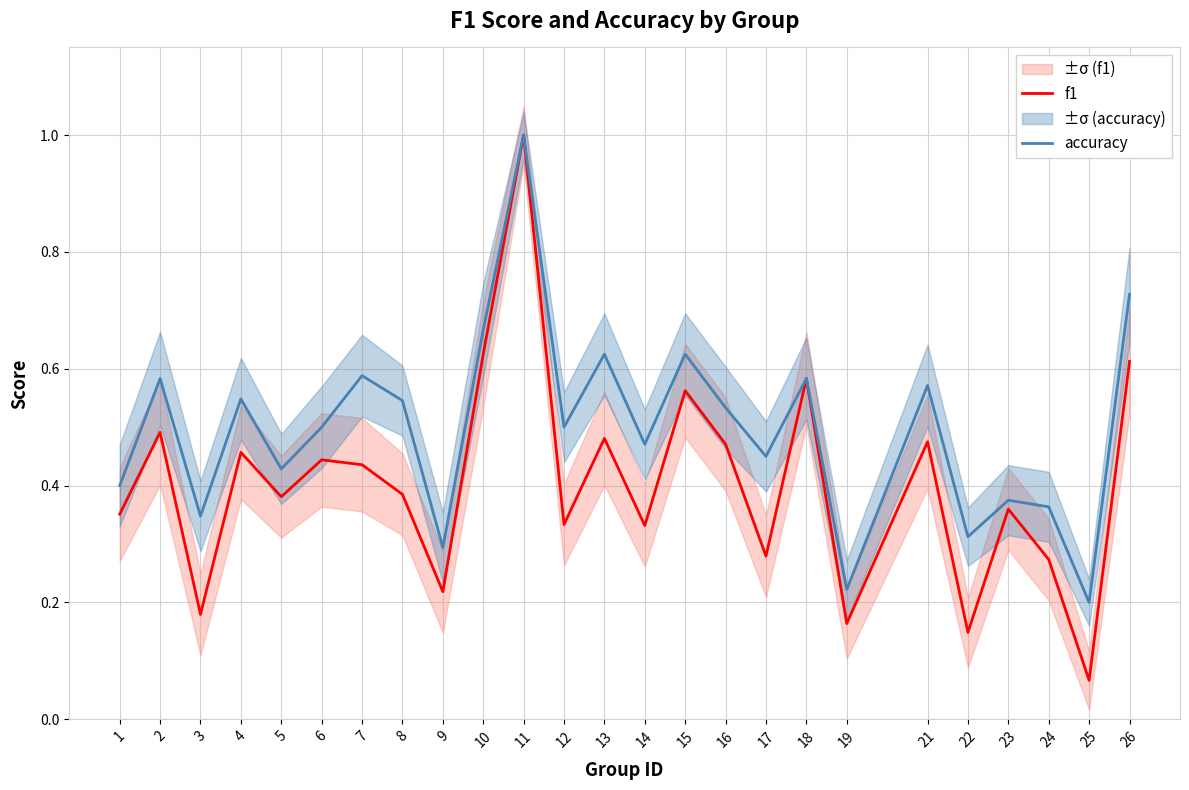

How many distinct data groups are displayed?

2